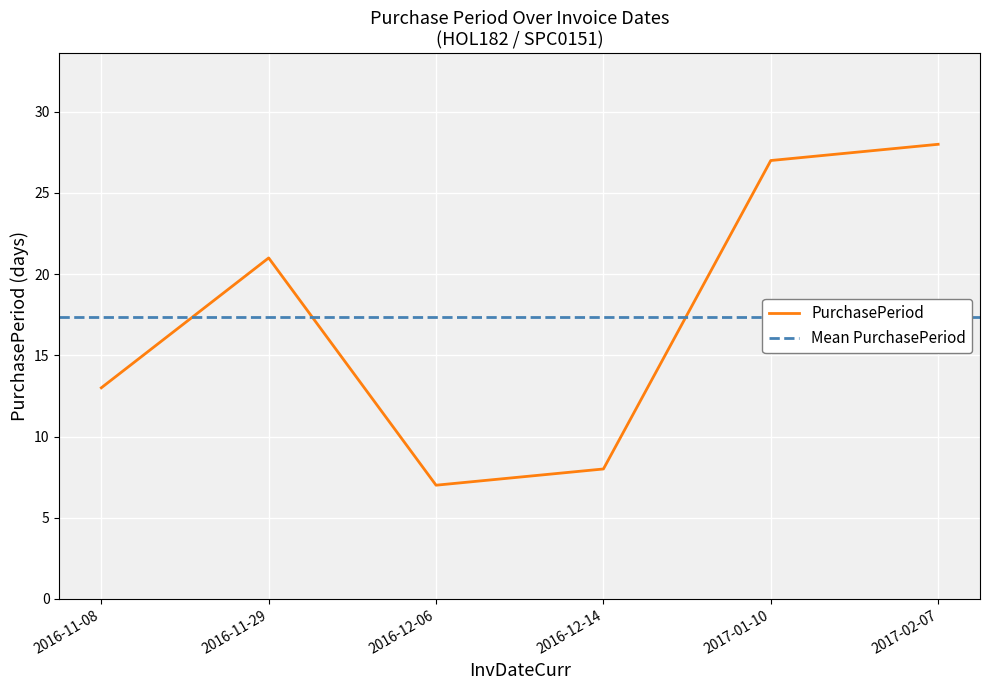

Which category has the lowest value across all series?

2016-12-06